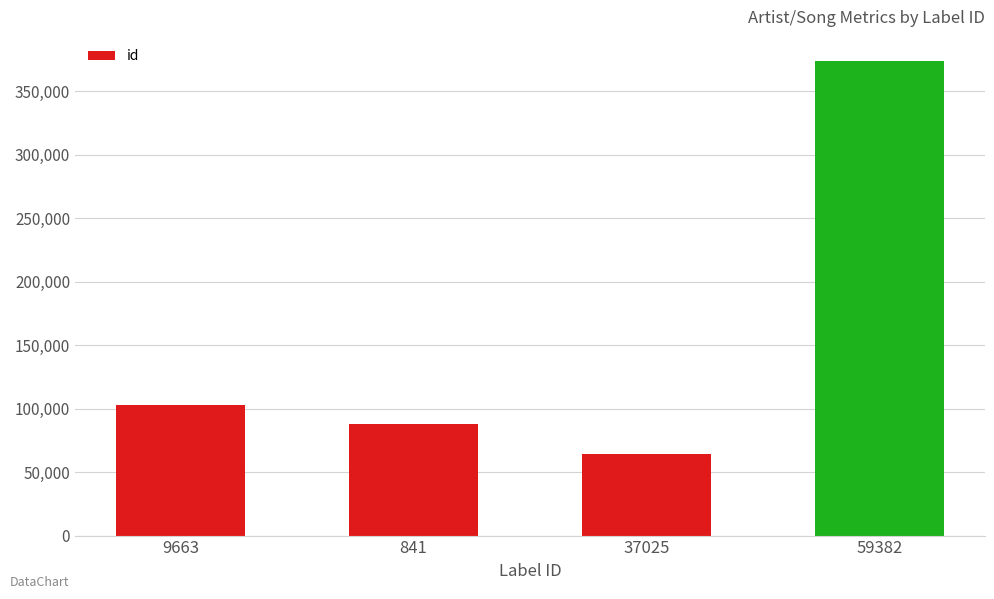

Does the chart contain any negative values?

No